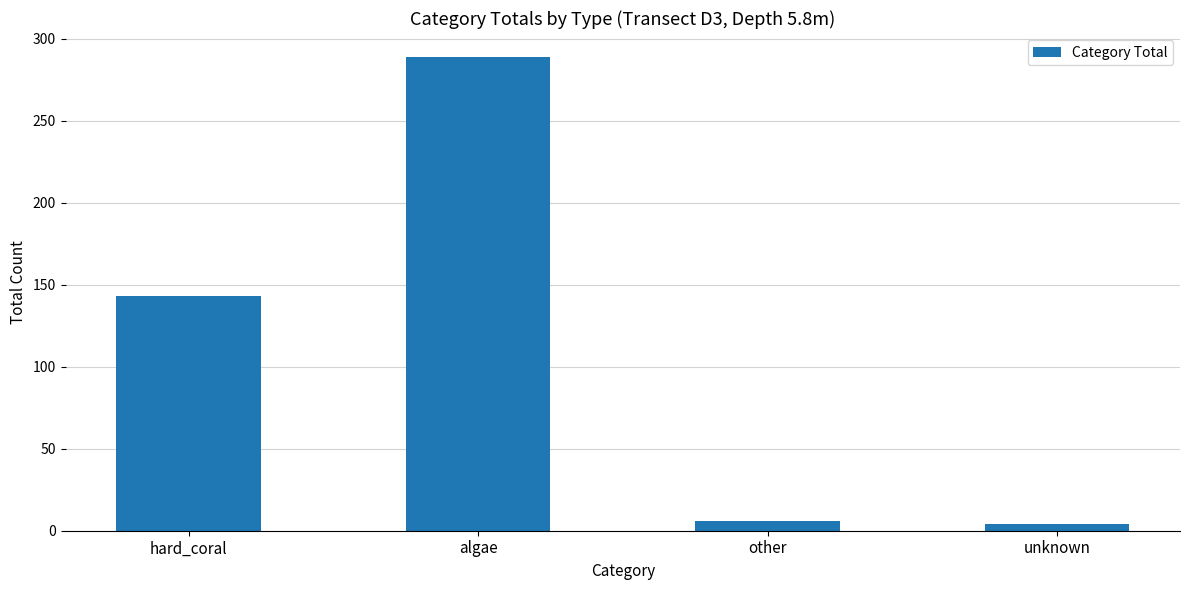

Reading right to left, list all the values displayed in this chart.

4	6	289	143